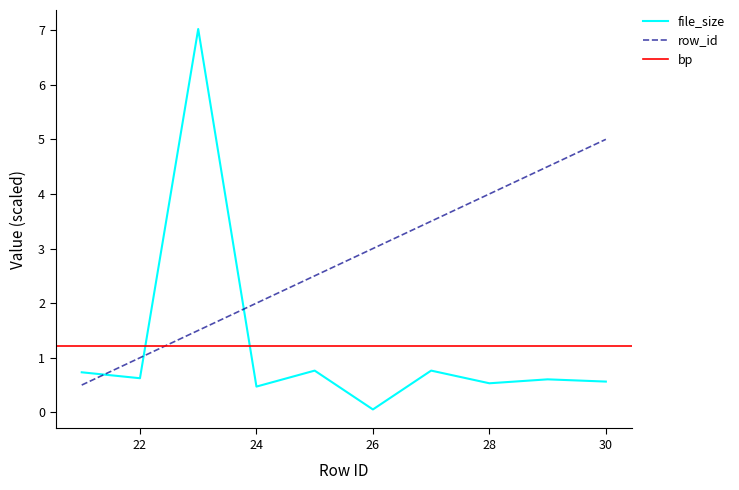

Where is the first local maximum for file_size?

23